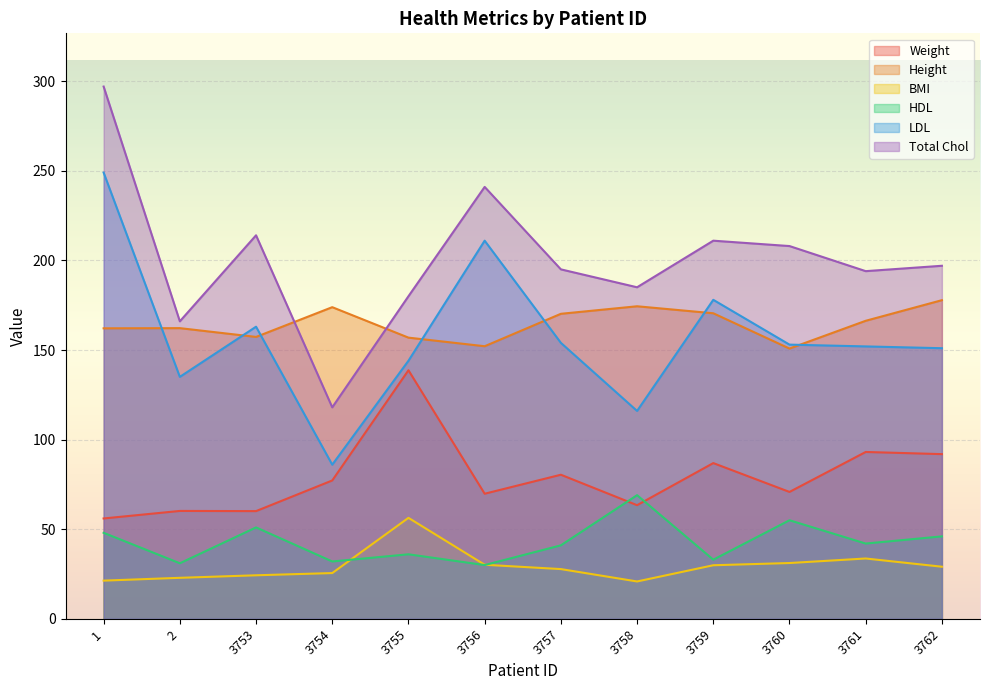

What is the difference between the HDL values at 3762 and 2?

15.0